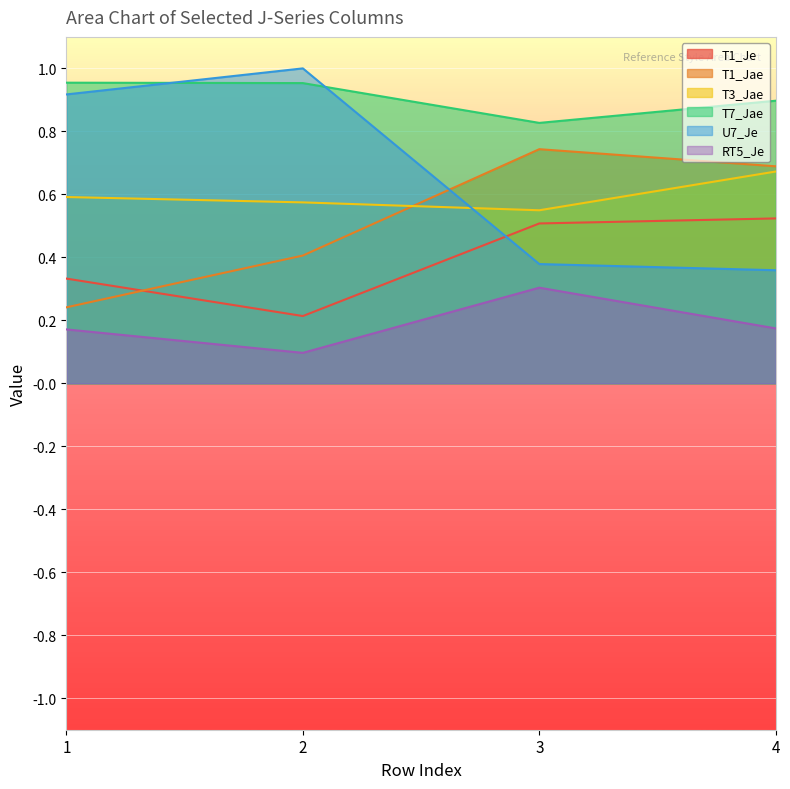

Which label corresponds to the smallest value in the chart?

2